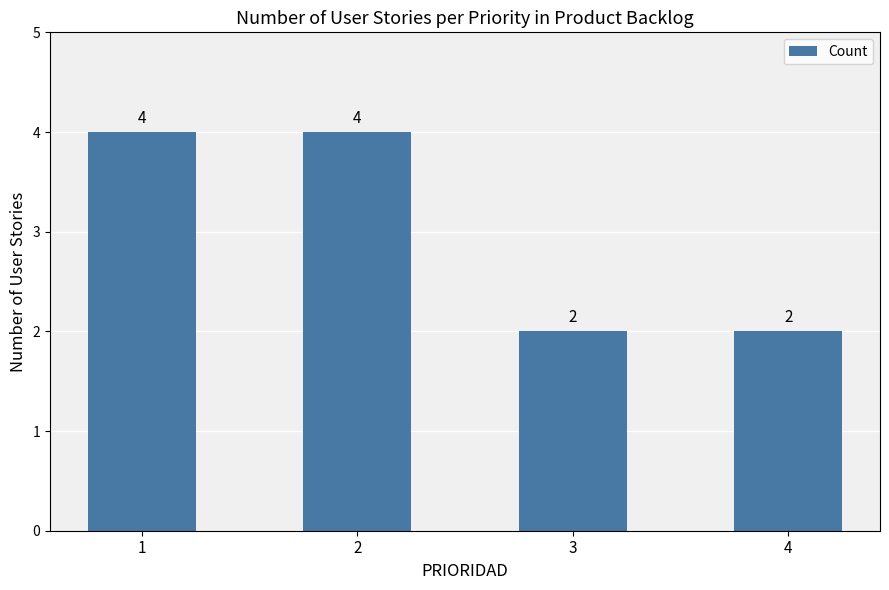

Count the values in the range 2 to 4.

4